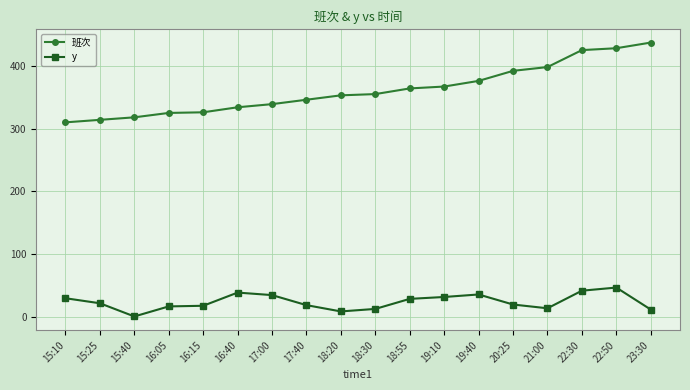

How many distinct data groups are displayed?

2